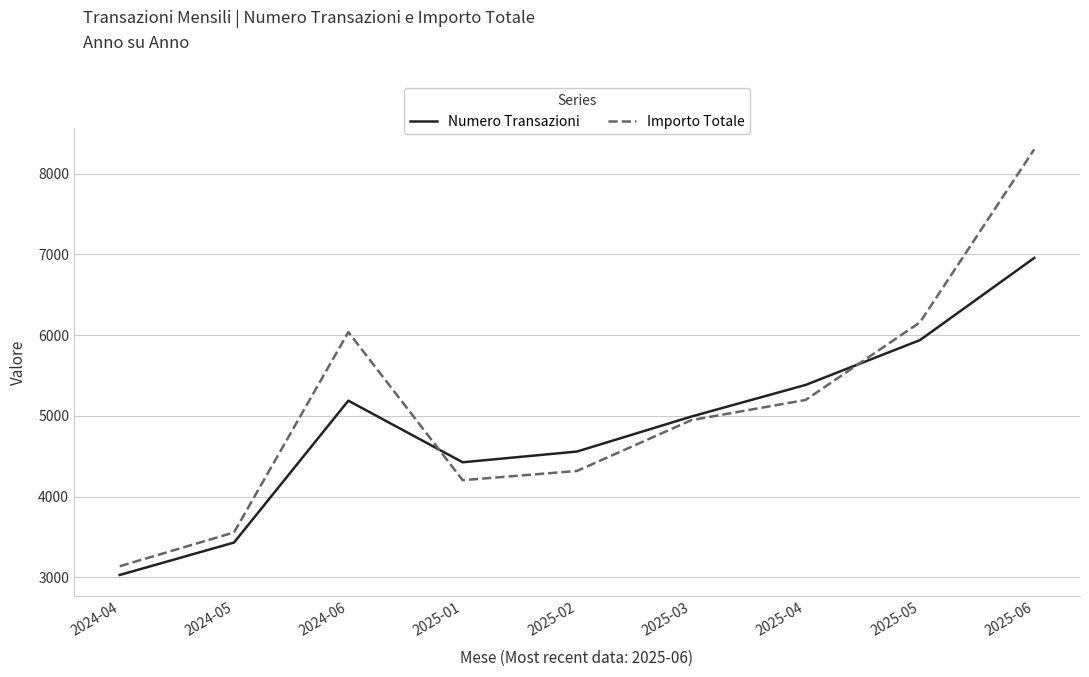

At which label does Numero Transazioni first exceed 4992?

2024-06